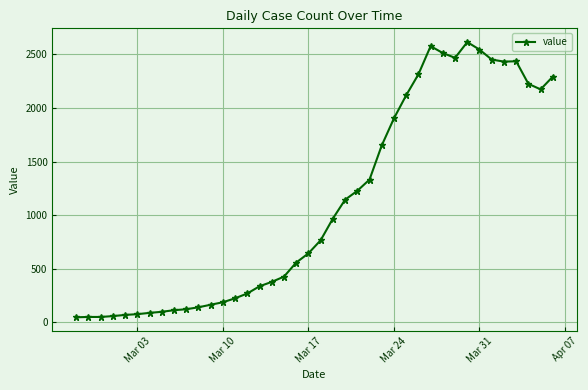

What is the value of the 6th point from the left?

77